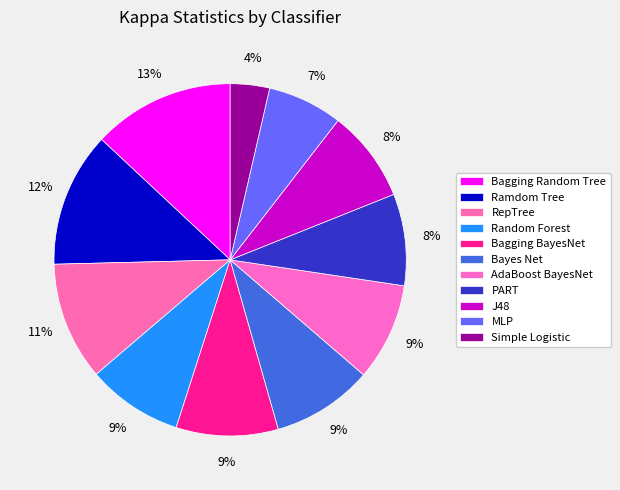

How many slices are in this pie chart?

11